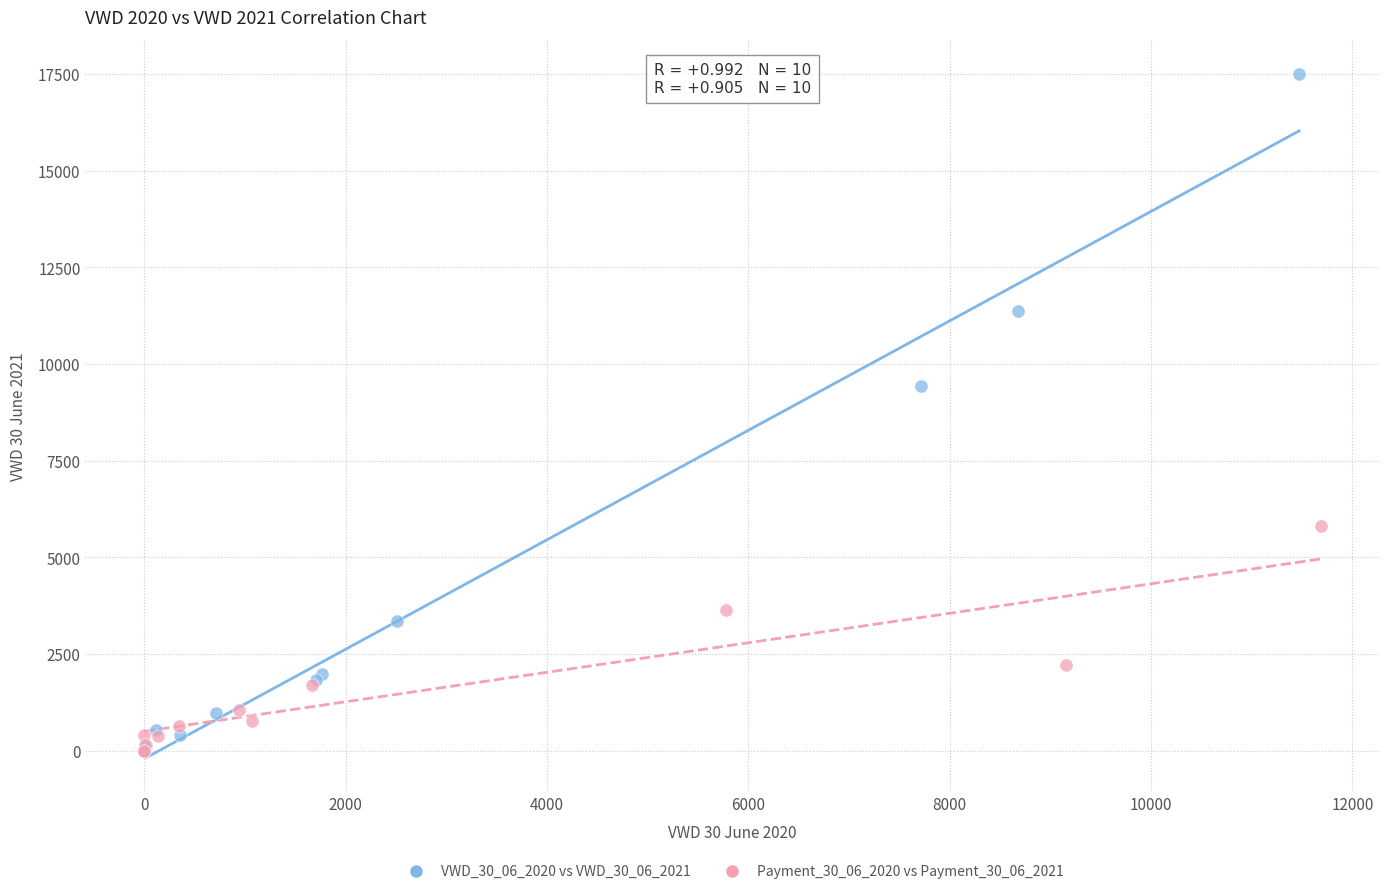

Which series contains the highest Y value?

VWD_30_06_2020 vs VWD_30_06_2021